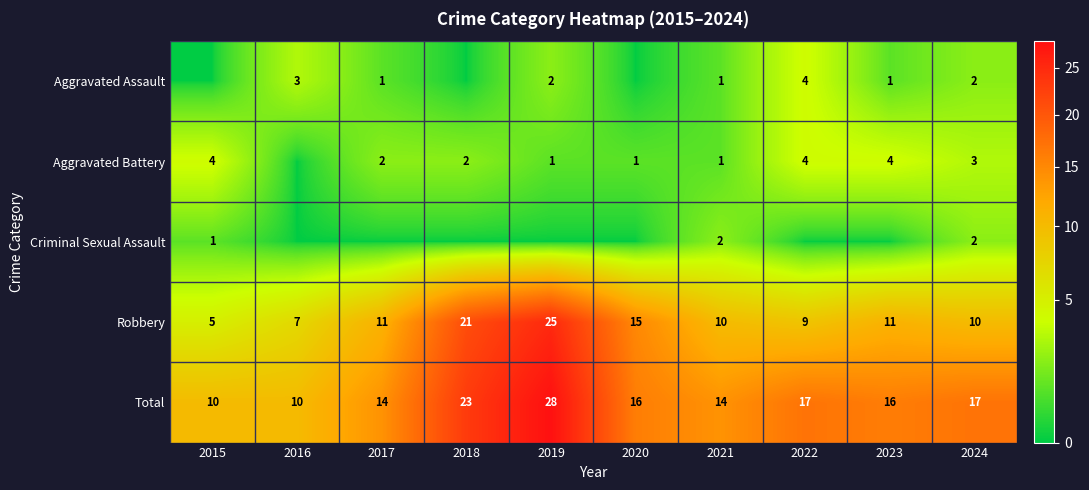

True or false: Total has a value of 10 at 2015.

True